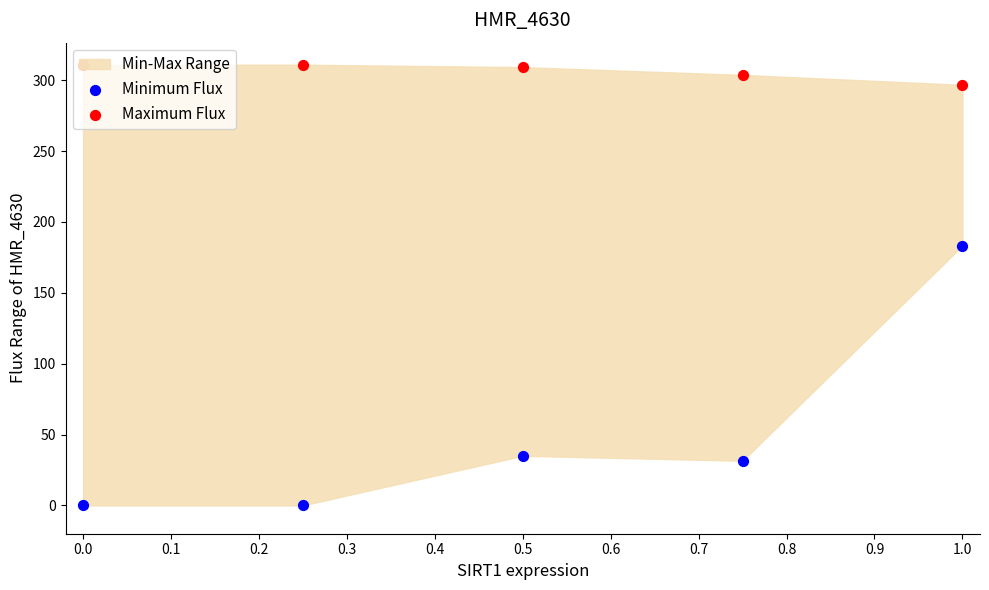

Which series has the largest total across all categories?

Maximum Flux